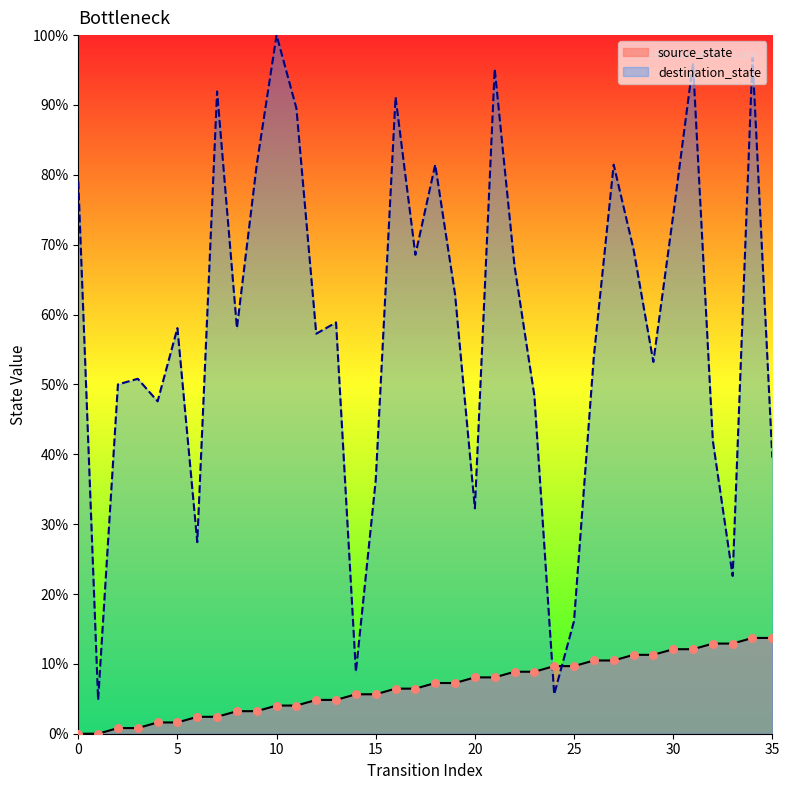

Which series reaches the maximum Y coordinate?

destination_state